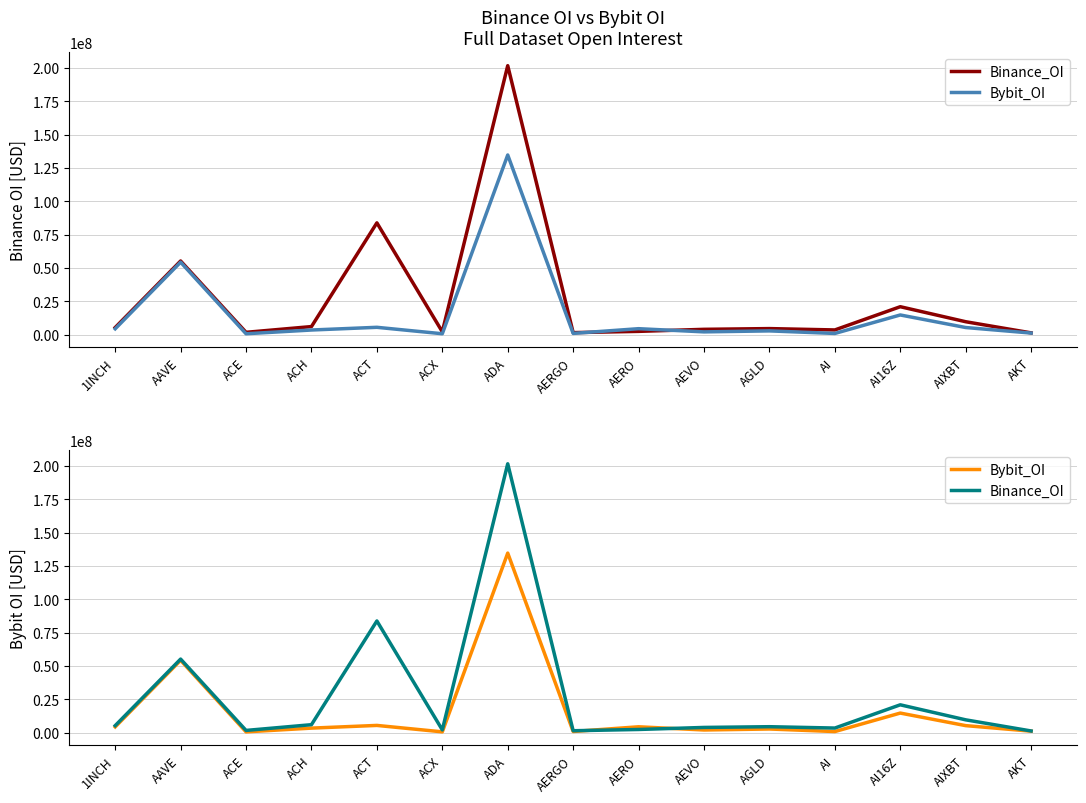

True or false: Binance_OI and Bybit_OI cross at least once.

True